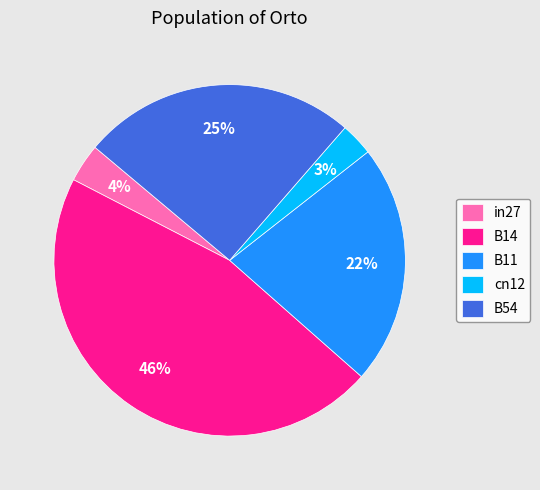

Which slice is the smallest?

cn12